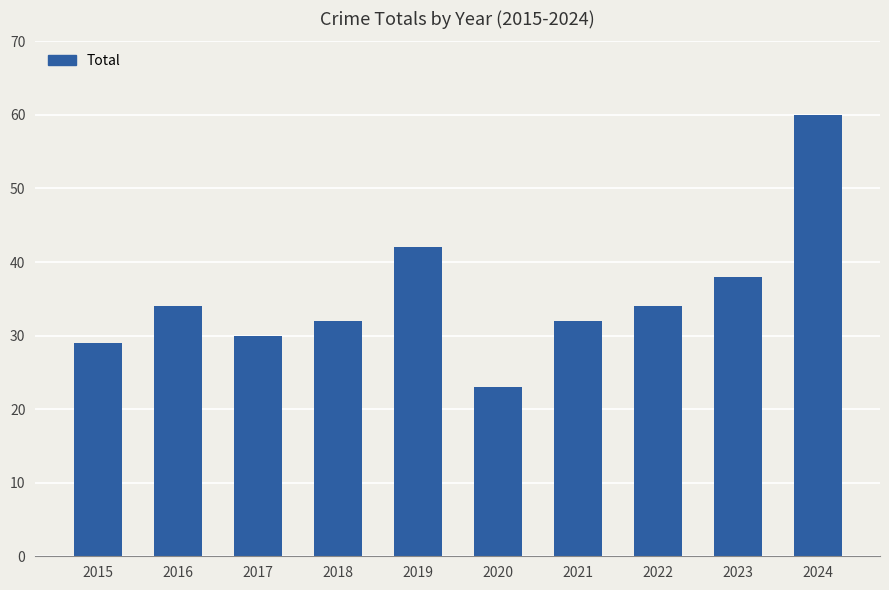

The value at 2017 is 30. True or false?

True